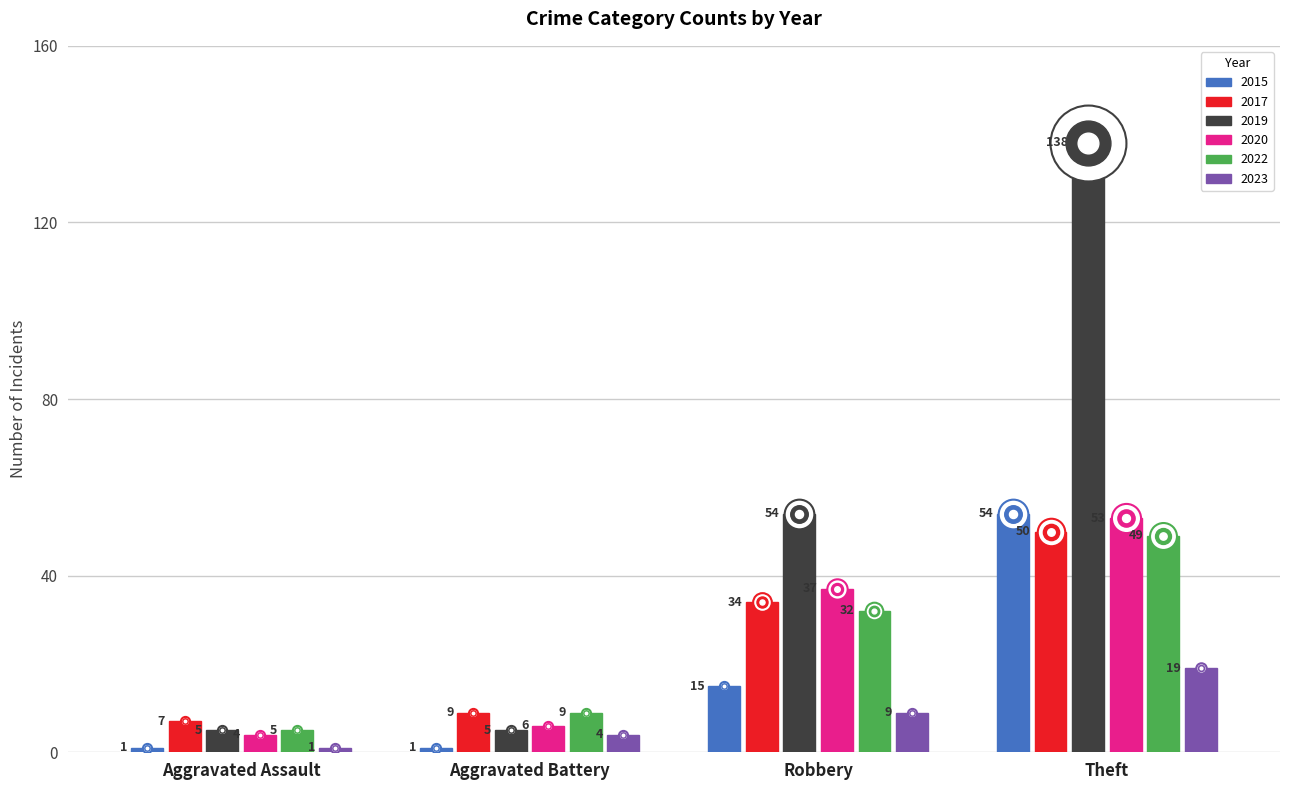

How many values in the 2023 series are below 9?

2